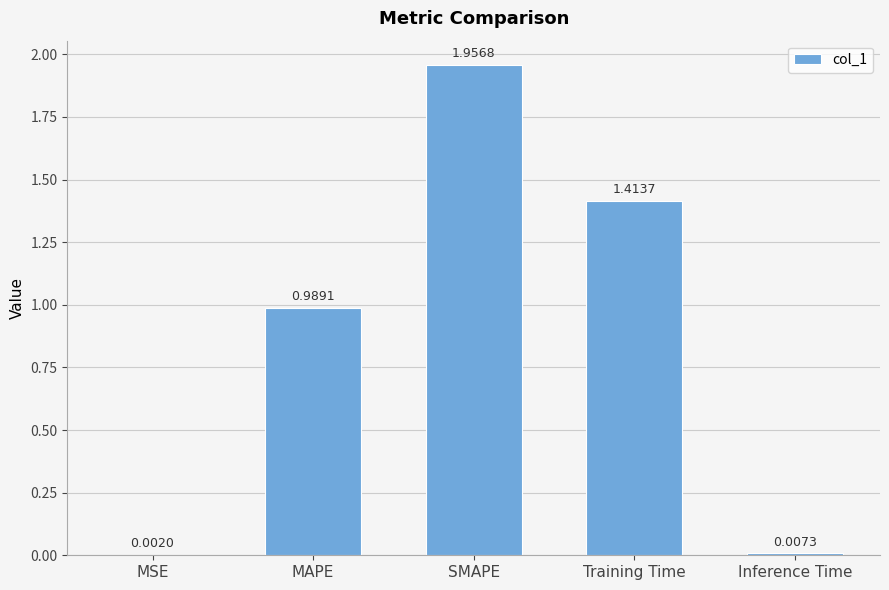

What is the sum of all values?

4.4